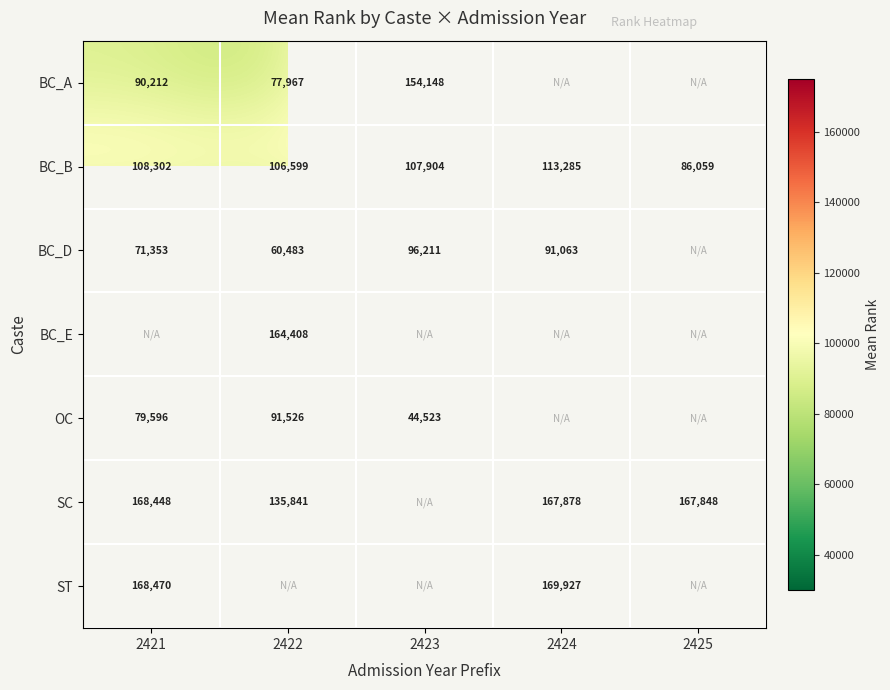

Is it true that BC_B equals 160280.4 at 2422?

False